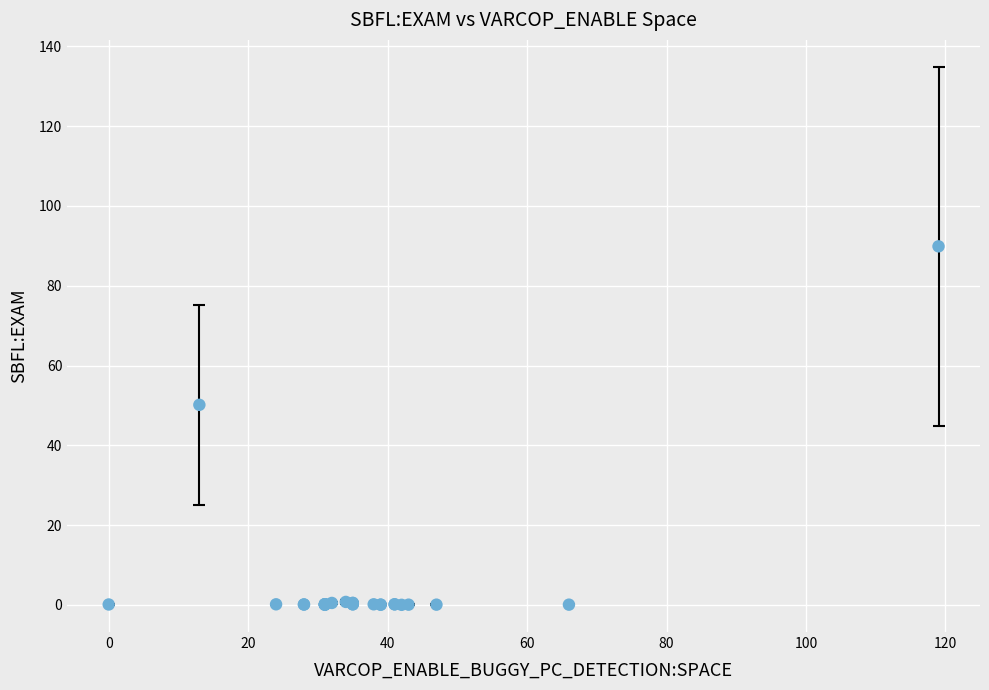

What Y value in the scatter plot is closest to 44?

50.2